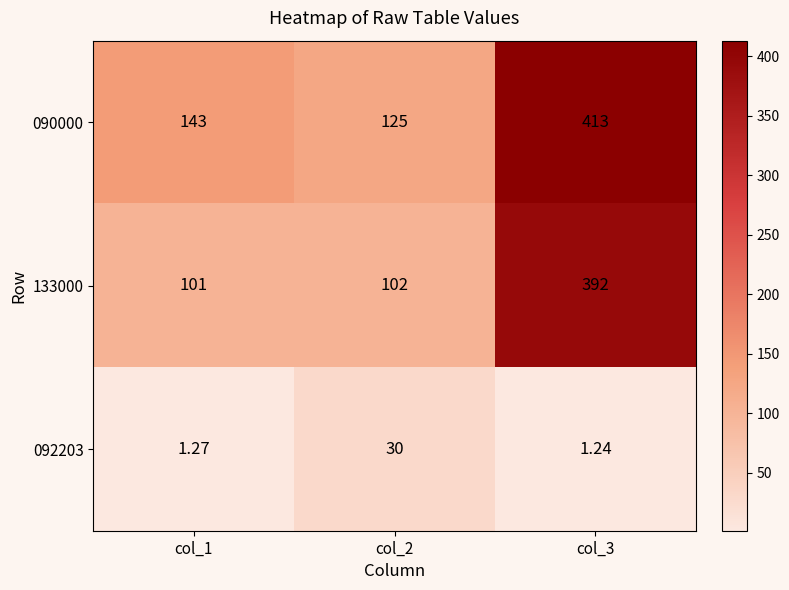

Is the value of 092203 at col_3 greater than the value of 090000 at col_1?

No